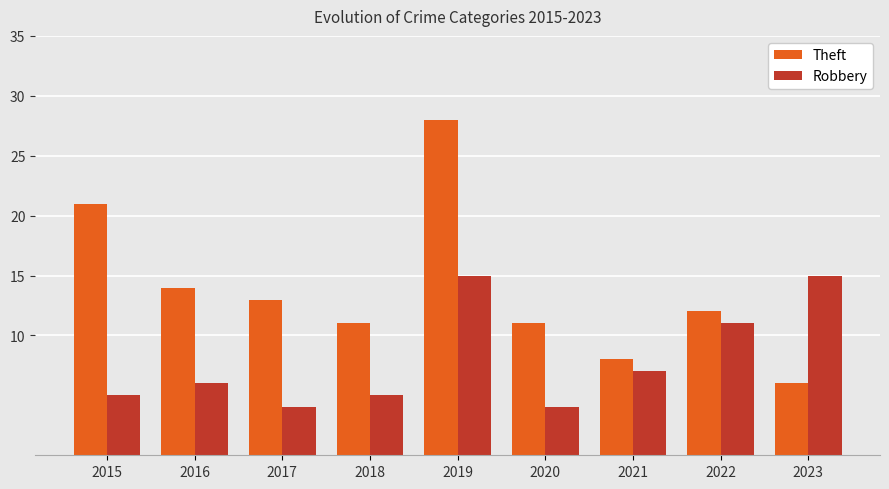

The value of Robbery at 2021 is 7. True or false?

True